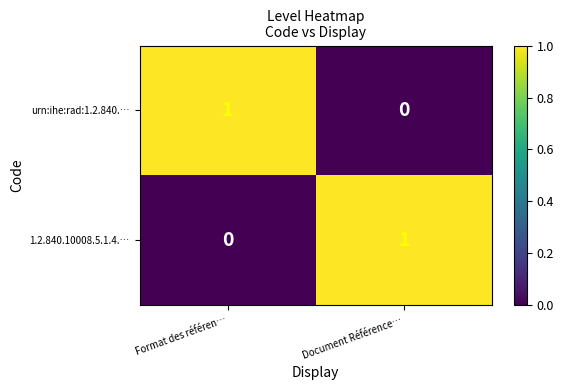

Which category has the lowest value in the urn:ihe:rad:1.2.840.… series?

Document Référence…